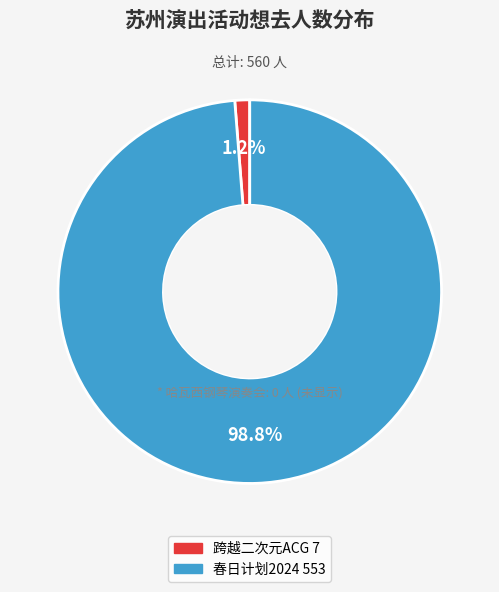

Does any single category account for the majority?

Yes